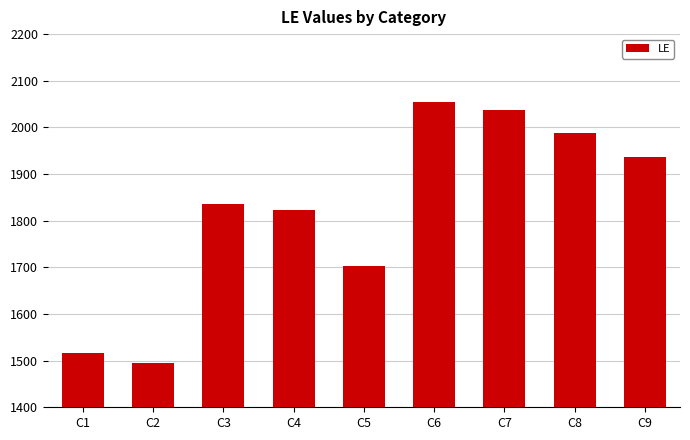

Reading left to right, what are all the values shown in this chart?

1517	1495	1836	1822	1703	2055	2037	1988	1937